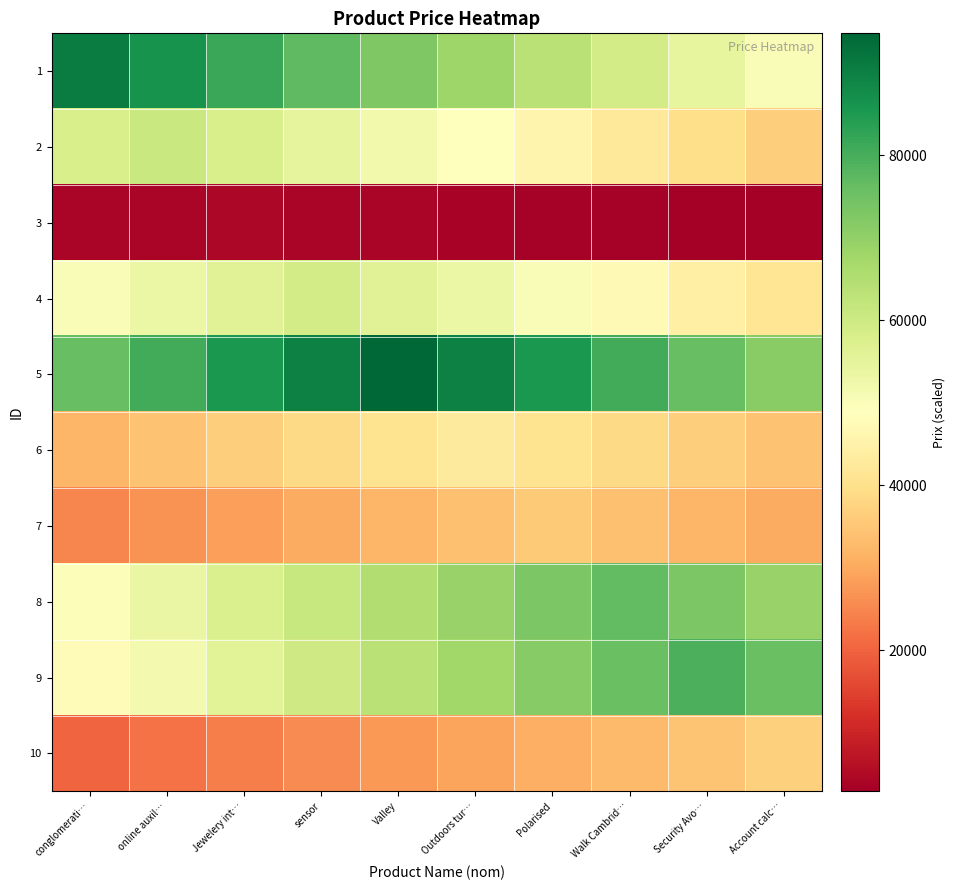

Which series has the largest total across all categories?

5